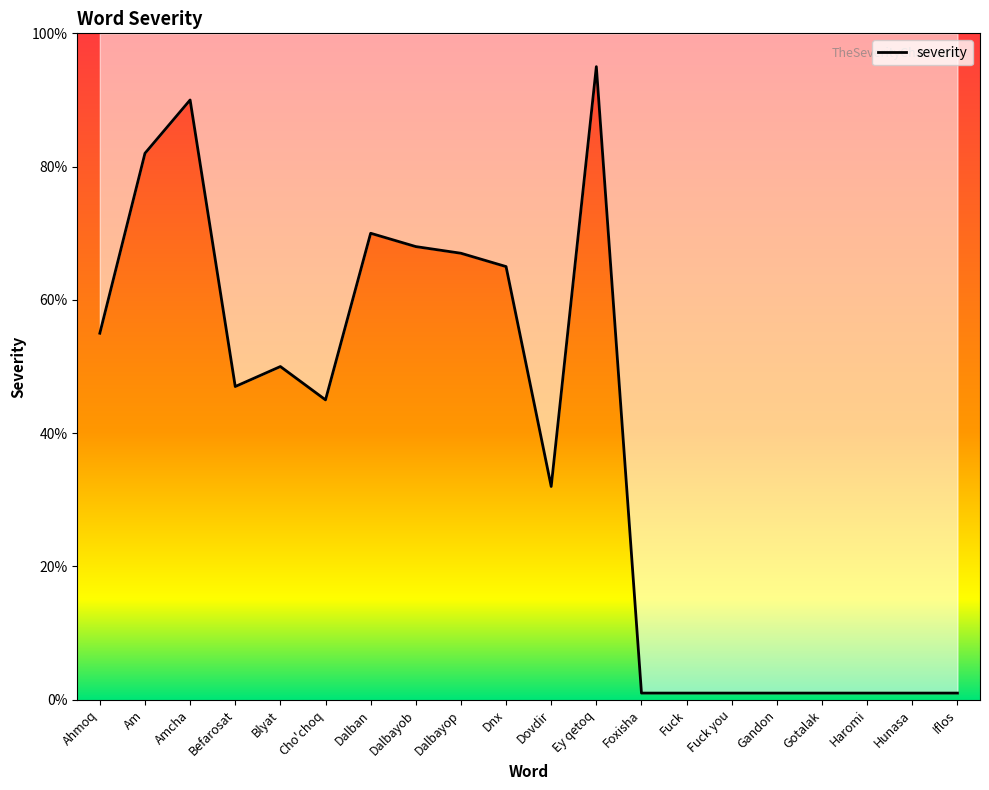

How many data points are less than 47?

10